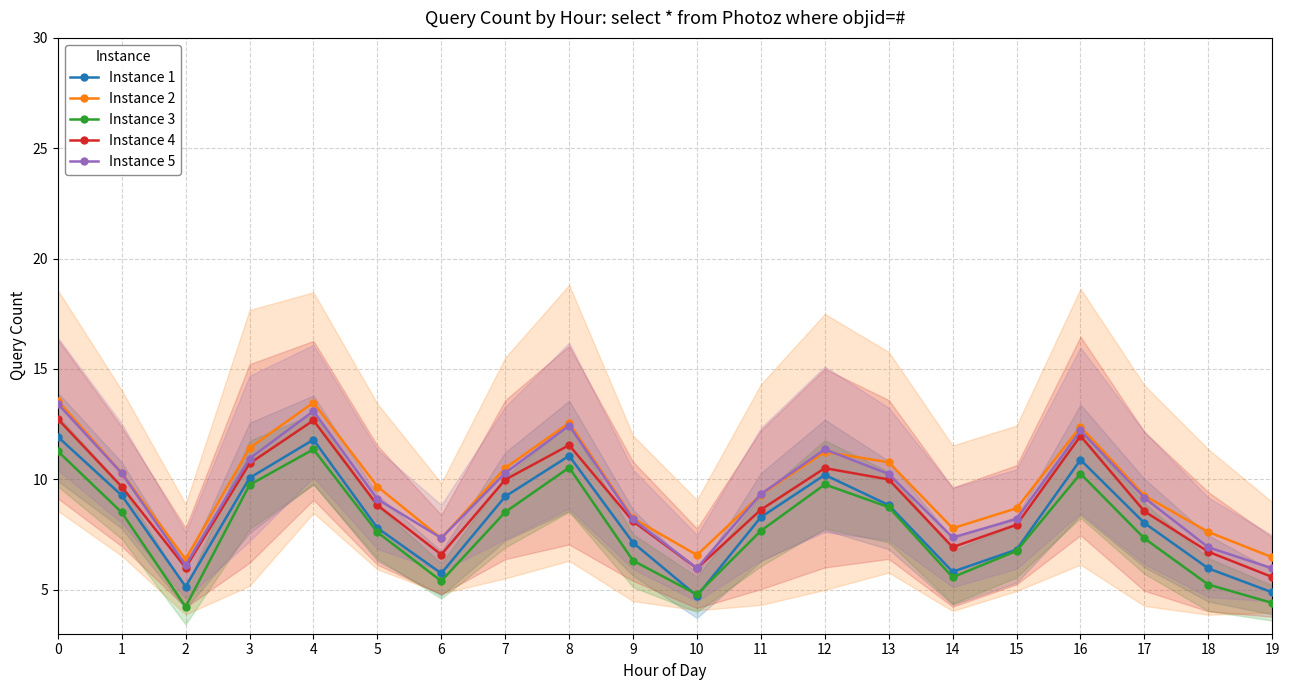

What is the difference between the maximum and minimum values in the Instance 5 series?

7.5